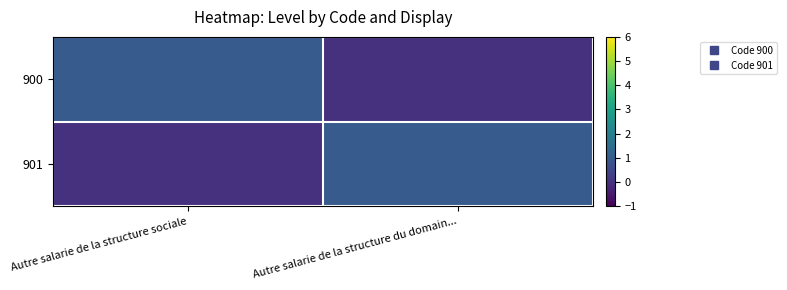

What is the difference between the highest and lowest values at Autre salarie de la structure sociale?

1